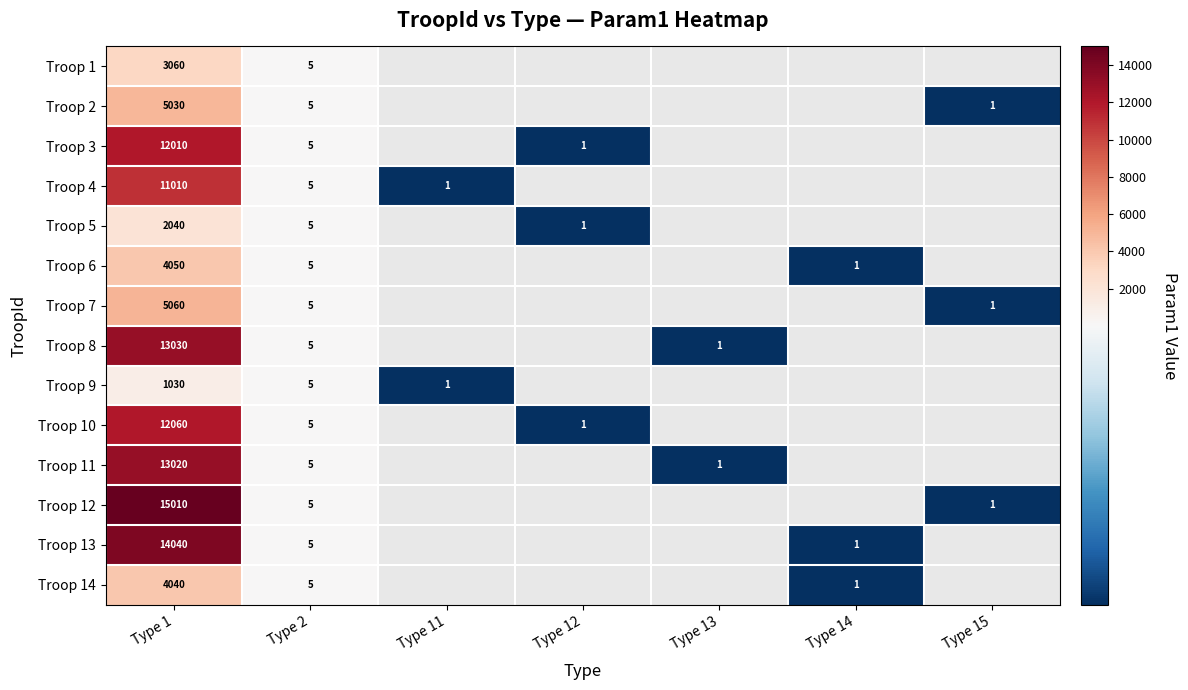

What is the difference between the highest and lowest values at Type 1?

13980